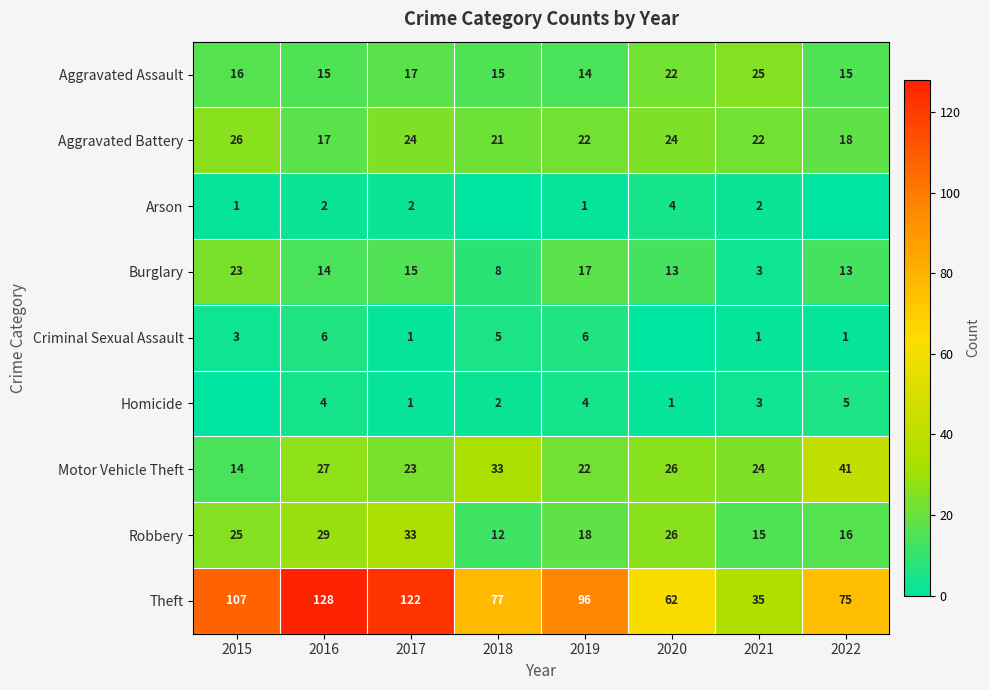

What is the greatest value displayed?

128